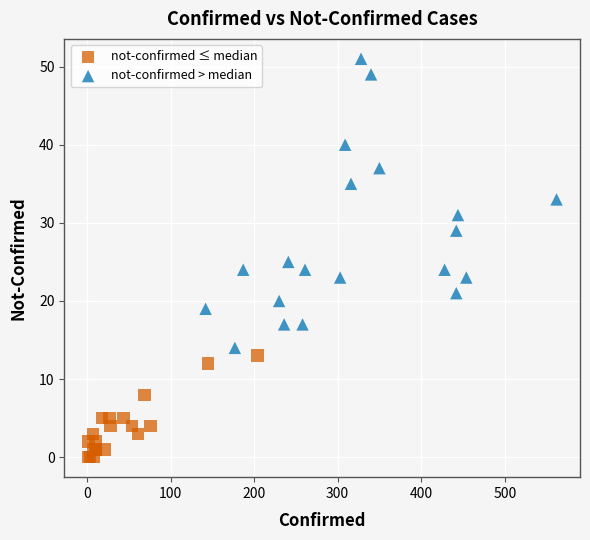

Which series contains the lowest Y value?

not-confirmed ≤ median